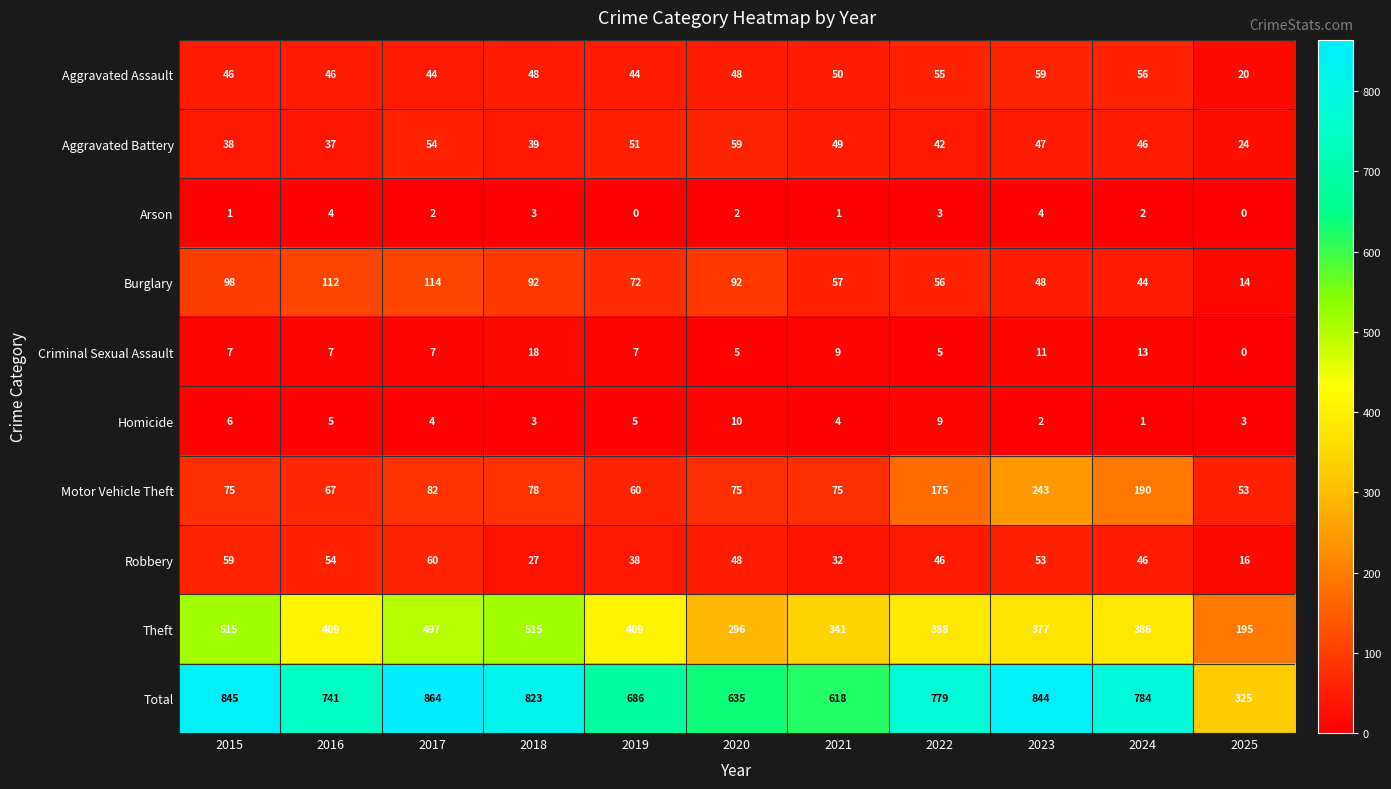

At which category is the sum across all series the highest?

2017